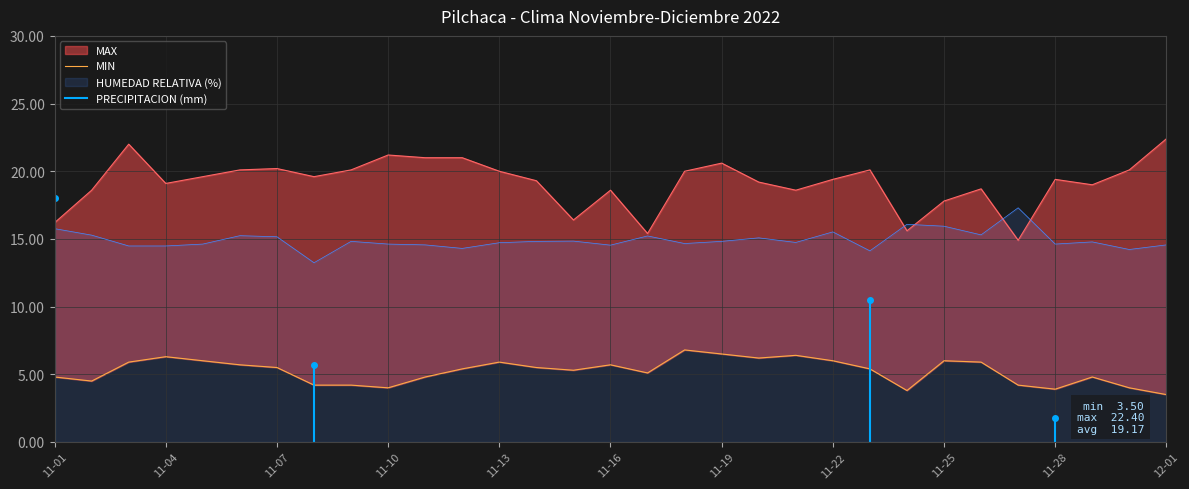

What is the minimum value for HUMEDAD RELATIVA (%)?

13.2